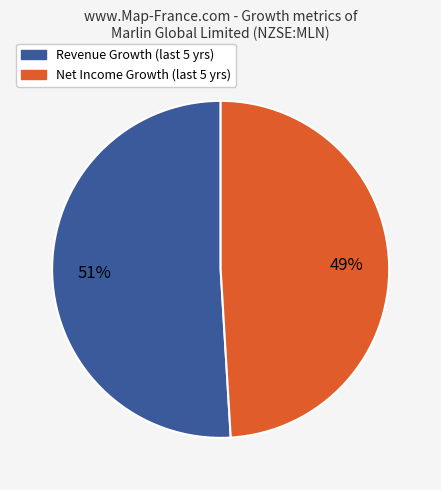

To the nearest percent, what is the difference between the largest and smallest slice percentages?

2%